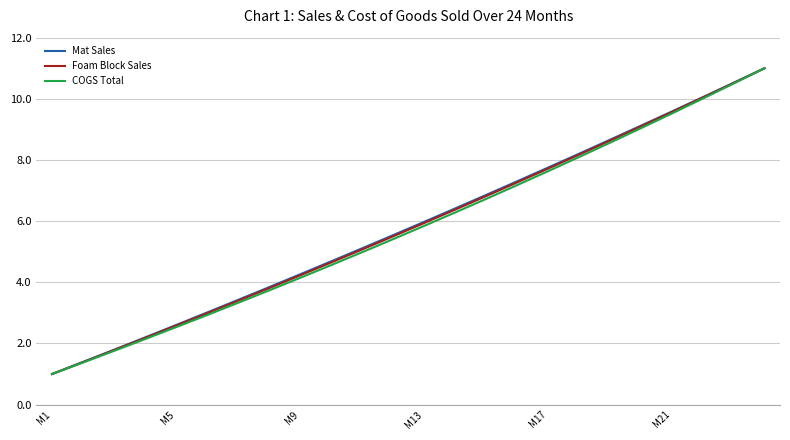

What is the minimum value shown in the chart?

1.0